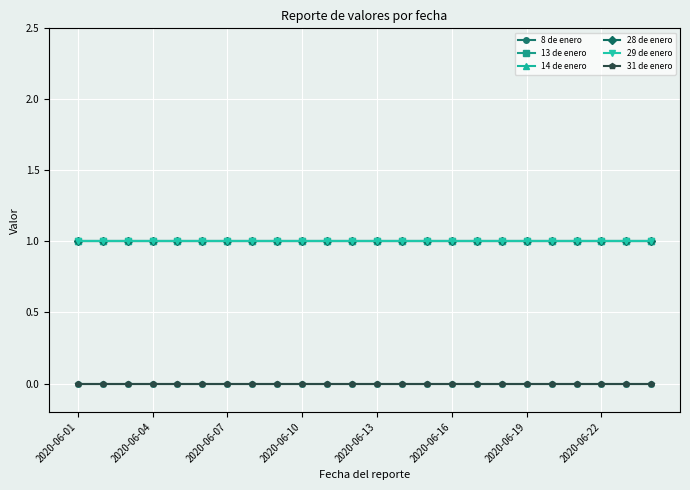

What is the value of the 29 de enero point at the 4th from the left?

1